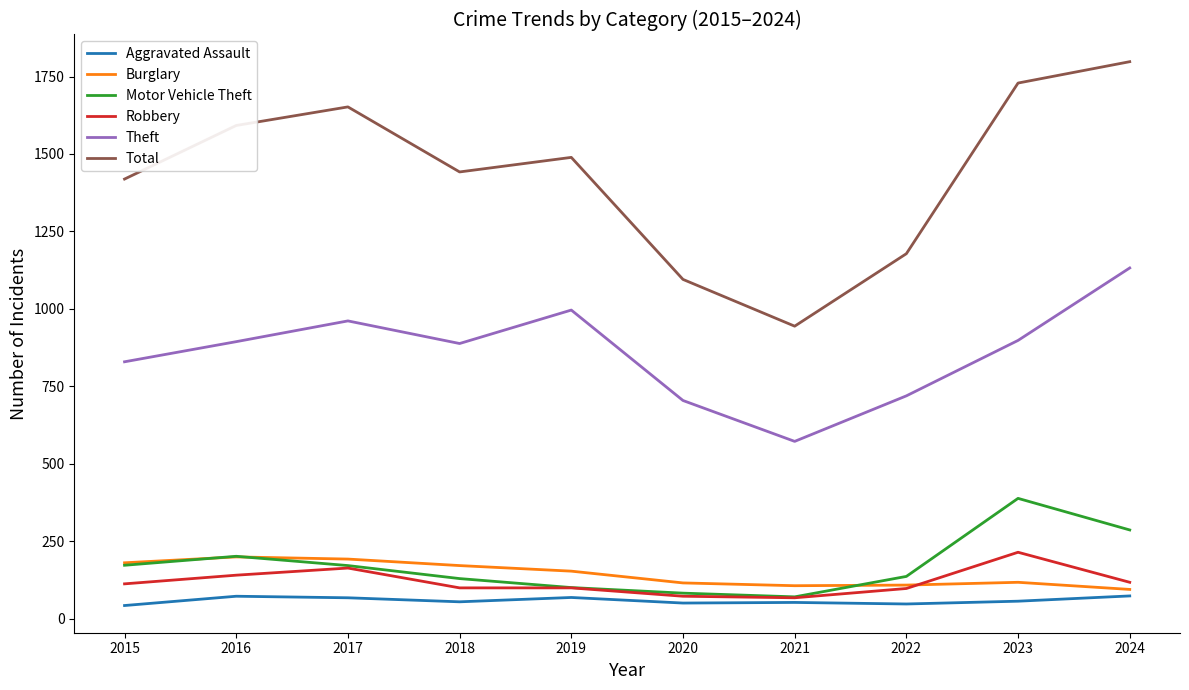

The value of Burglary at 2016 is 199. True or false?

True